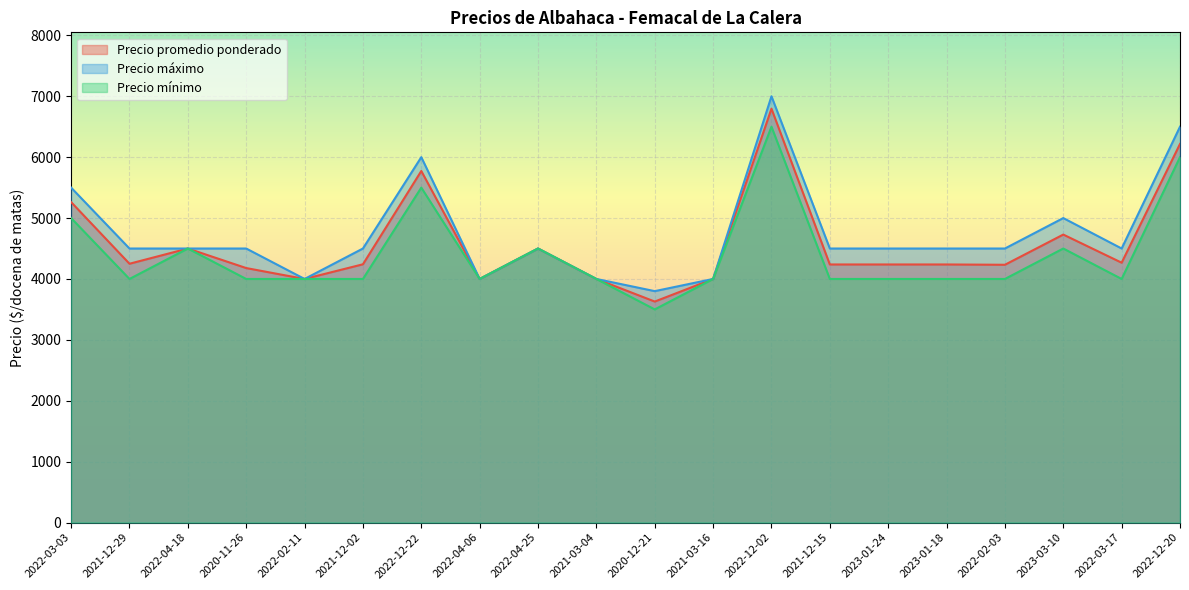

True or false: Precio mínimo and Precio máximo intersect in this chart.

False